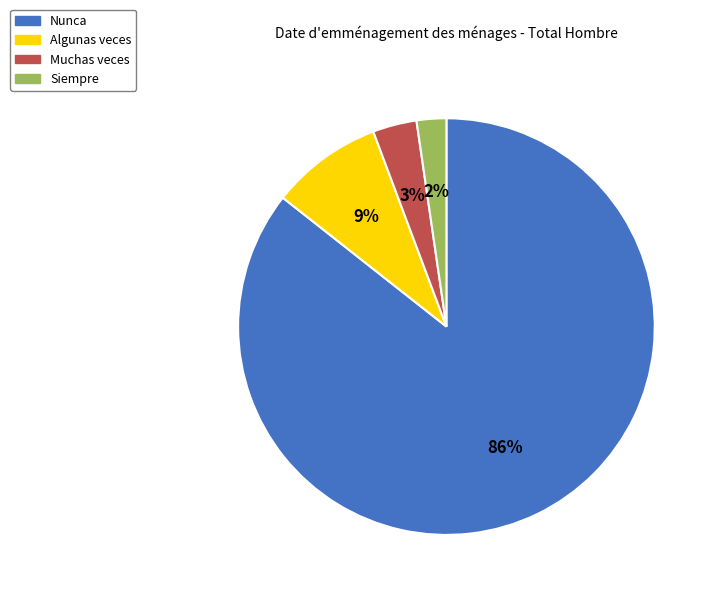

Does any single category account for the majority?

Yes